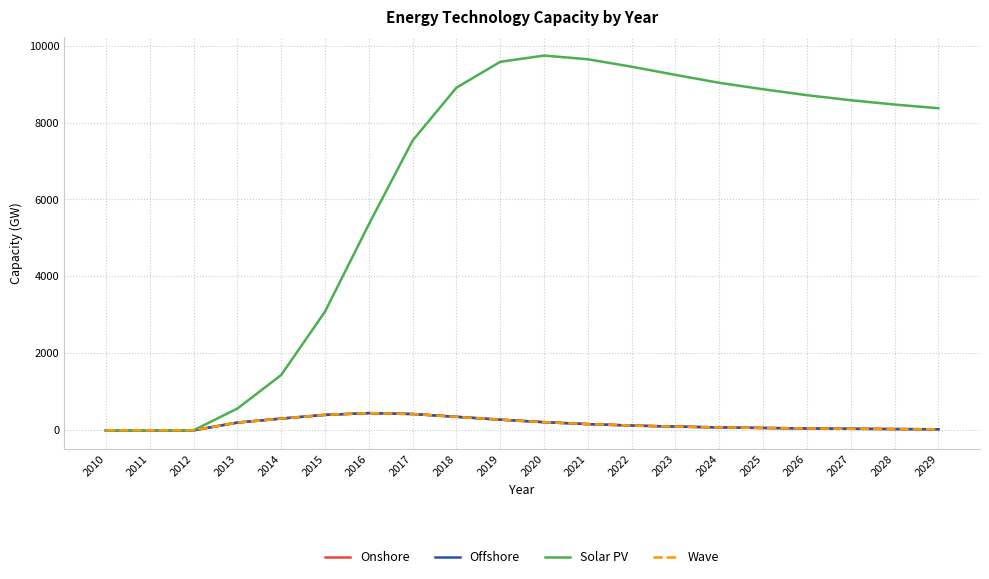

Does the chart have visible grid lines?

Yes